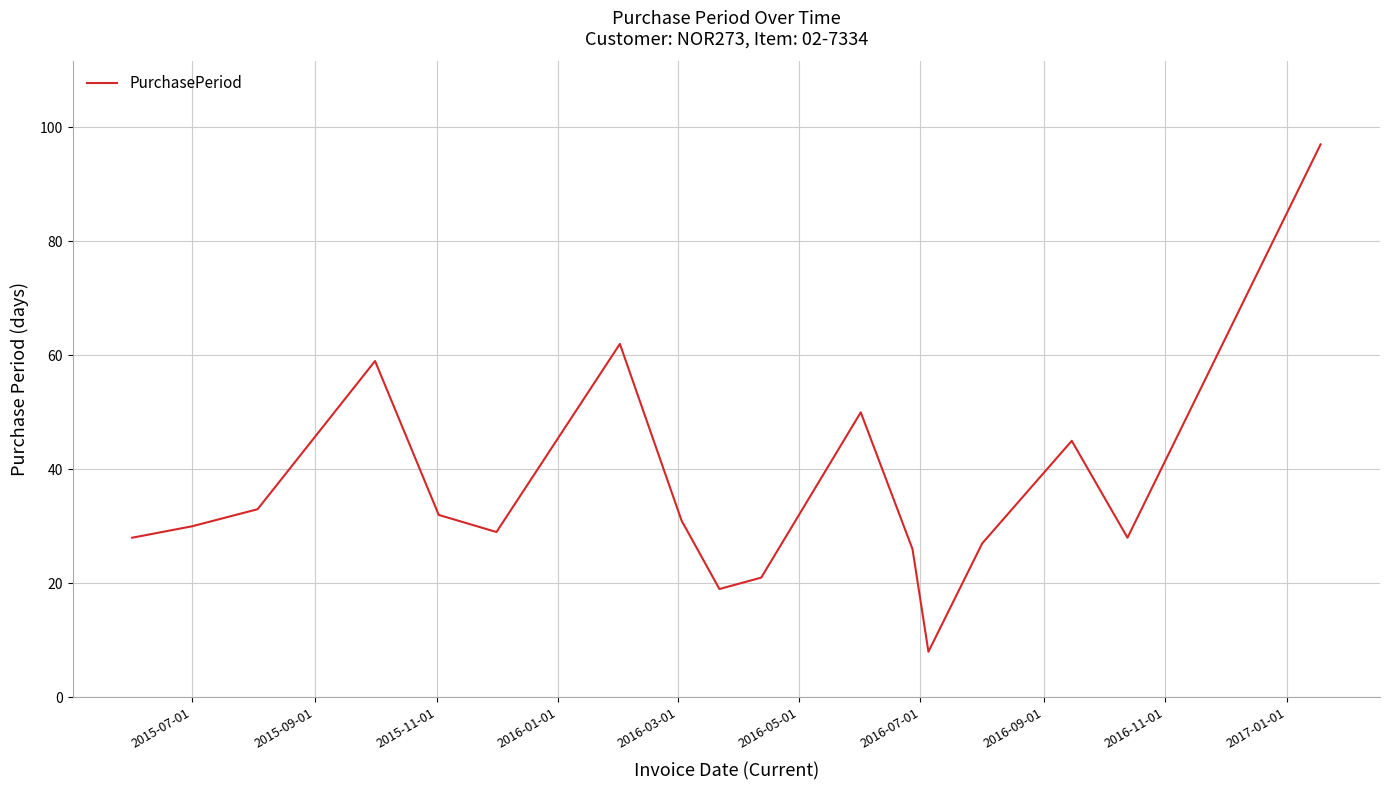

What is the difference between the maximum and minimum values?

89